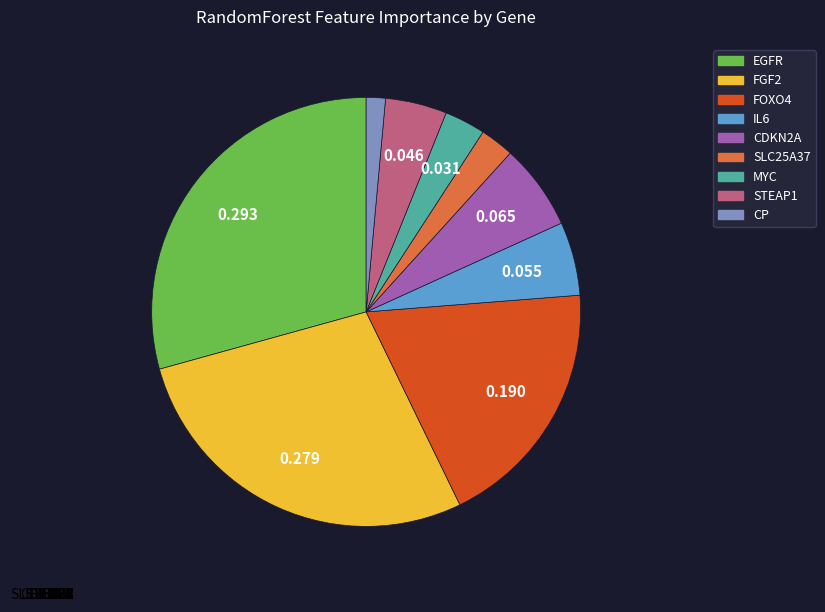

How many slices are in this pie chart?

9